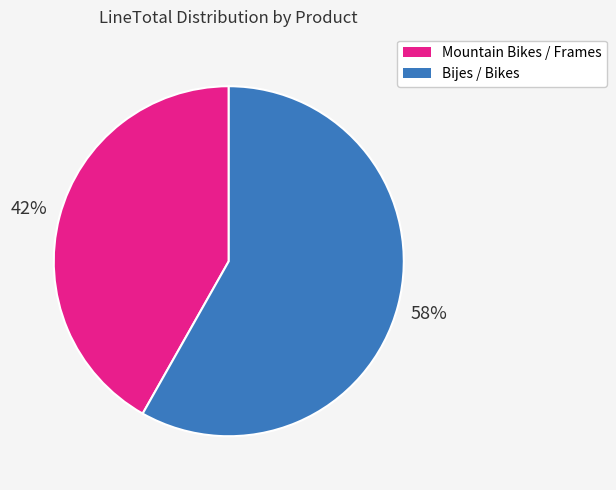

To the nearest percent, what is the difference between the largest and smallest slice percentages?

16%